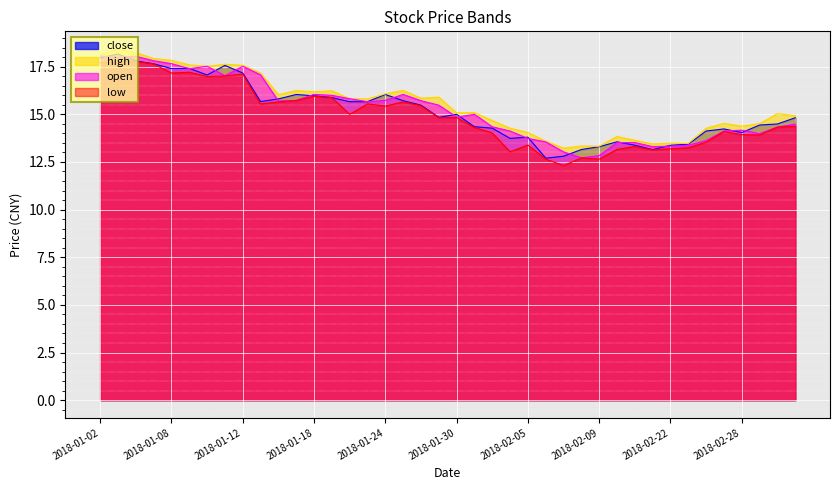

How many values in the open series exceed 15?

20